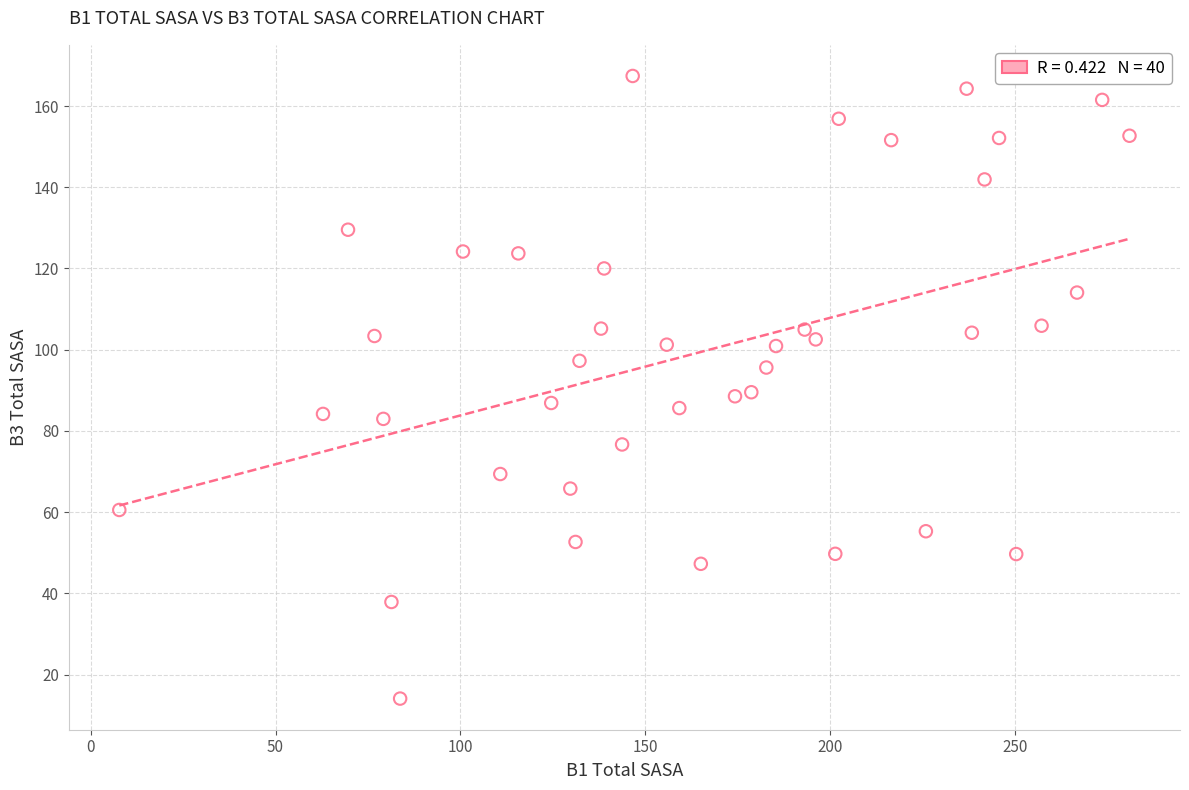

What is the range of X values (max minus min)?

273.1